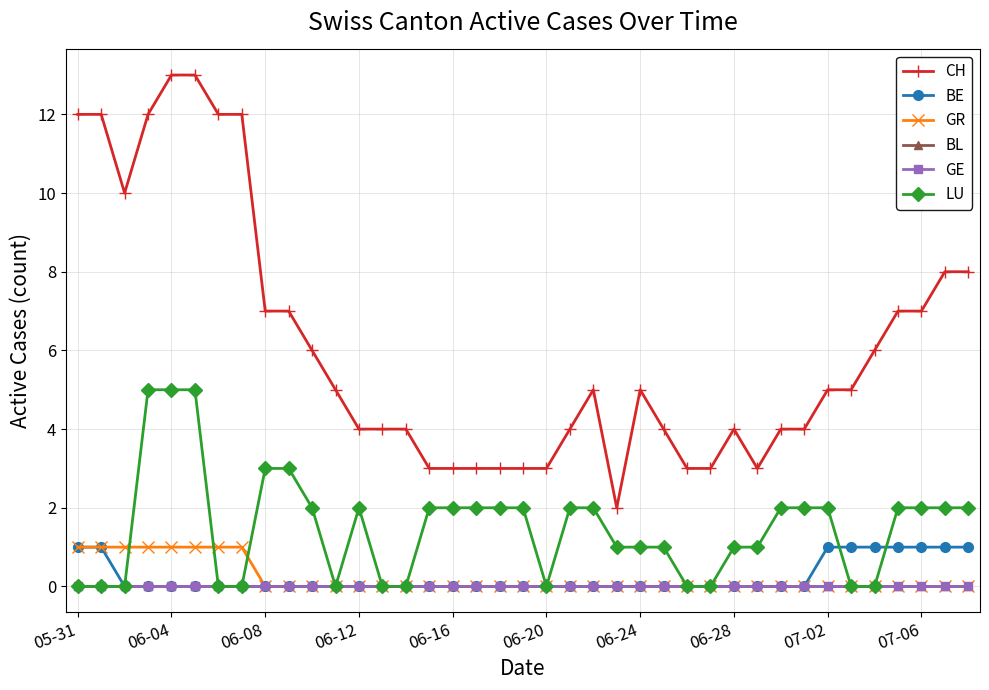

Does the chart have visible grid lines?

Yes